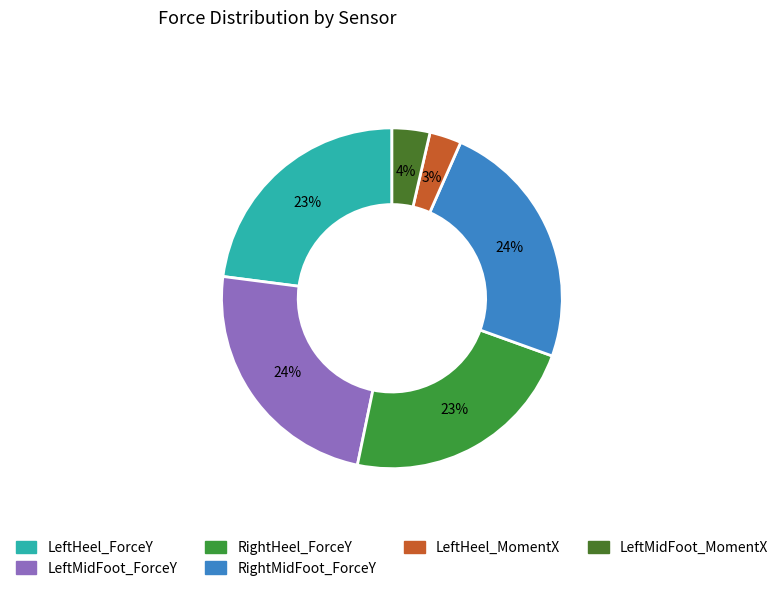

Is it true that RightHeel_ForceY is 38% of the pie?

False